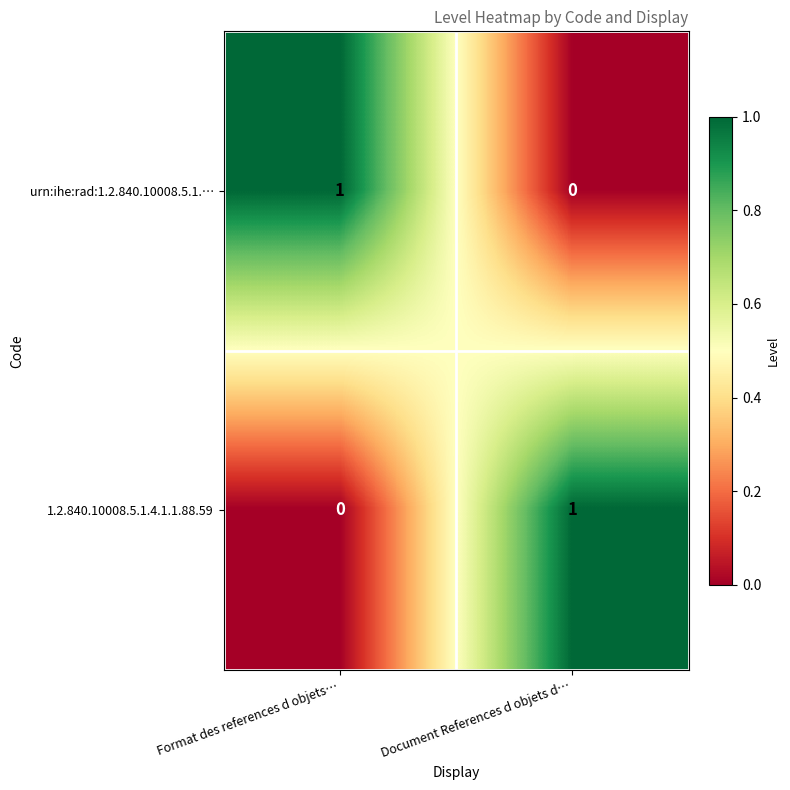

At Format des references d objets…, list the series in order from smallest to largest.

1.2.840.10008.5.1.4.1.1.88.59, urn:ihe:rad:1.2.840.10008.5.1.…